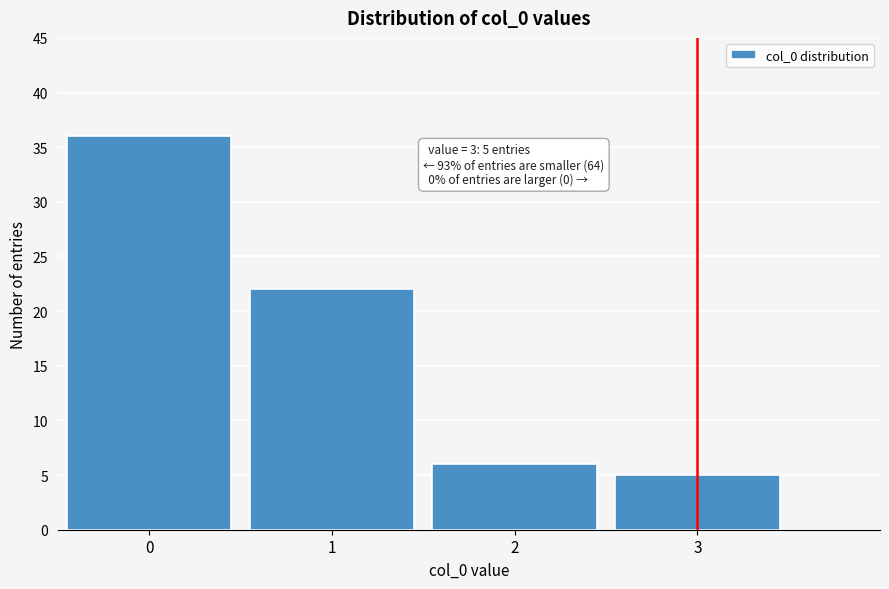

Reading left to right, list all the values displayed in this chart.

36	22	6	5